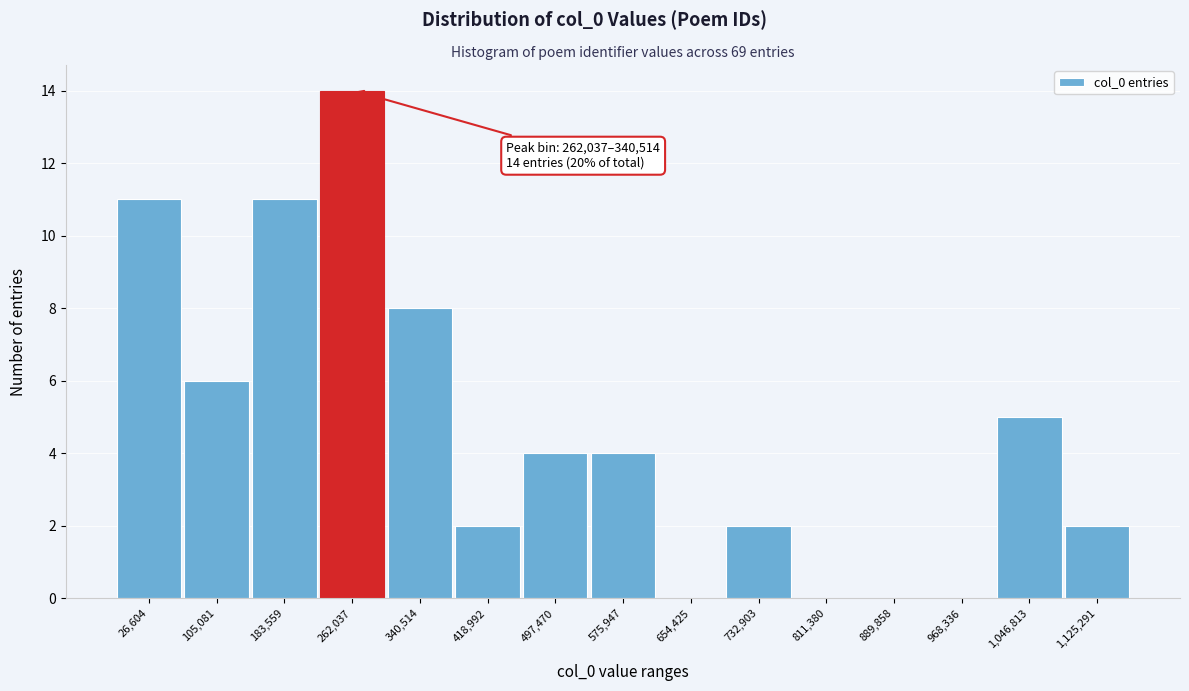

Reading left to right, list all the values displayed in this chart.

26,604=11	105,081=6	183,559=11	262,037=14	340,514=8	418,992=2	497,470=4	575,947=4	654,425=0	732,903=2	811,380=0	889,858=0	968,336=0	1,046,813=5	1,125,291=2